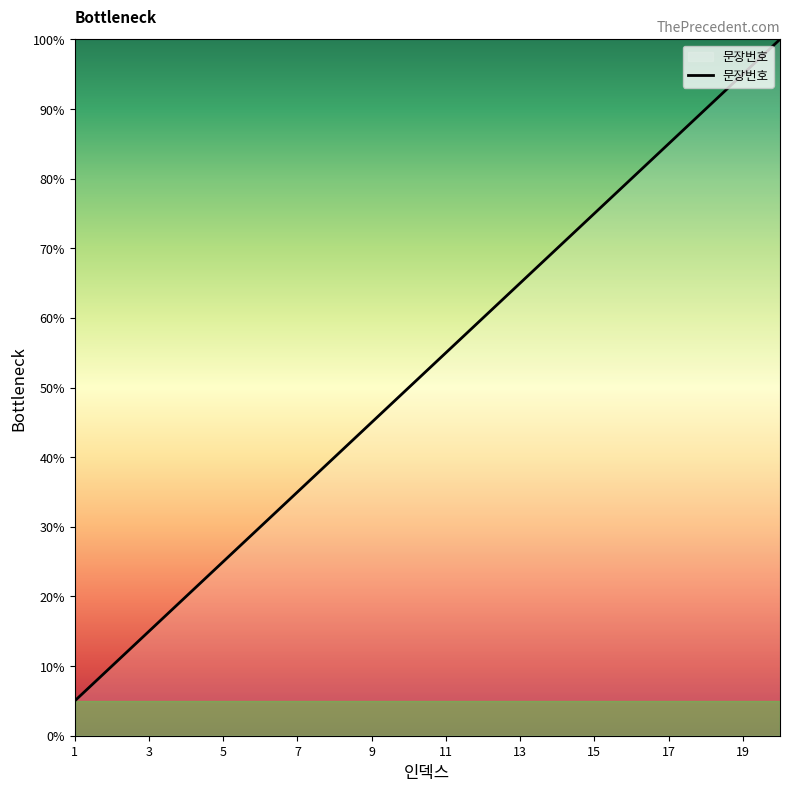

What is the smallest value displayed?

5.0